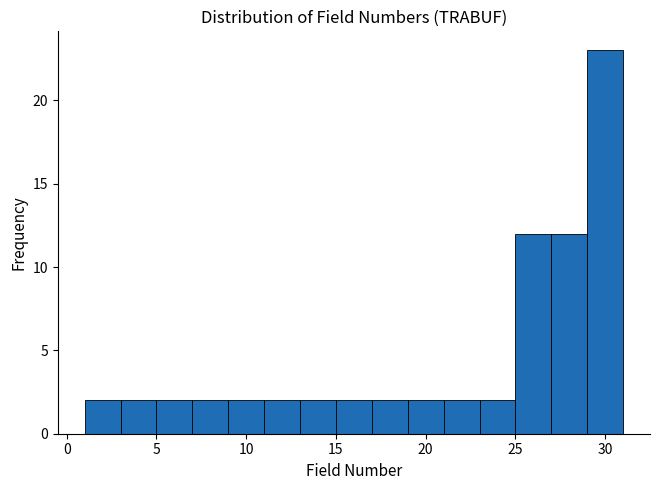

What is the height of the bar covering 13 to 15 on the x-axis? The values are not printed on the chart, so give them approximately, as read against the axis.

2